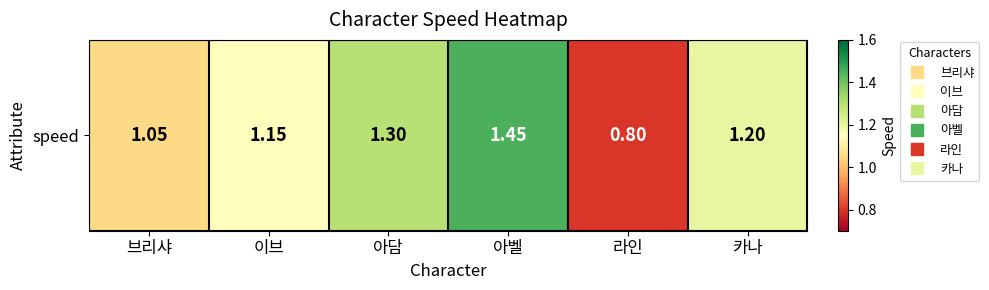

What value does the data have at 아벨?

1.4